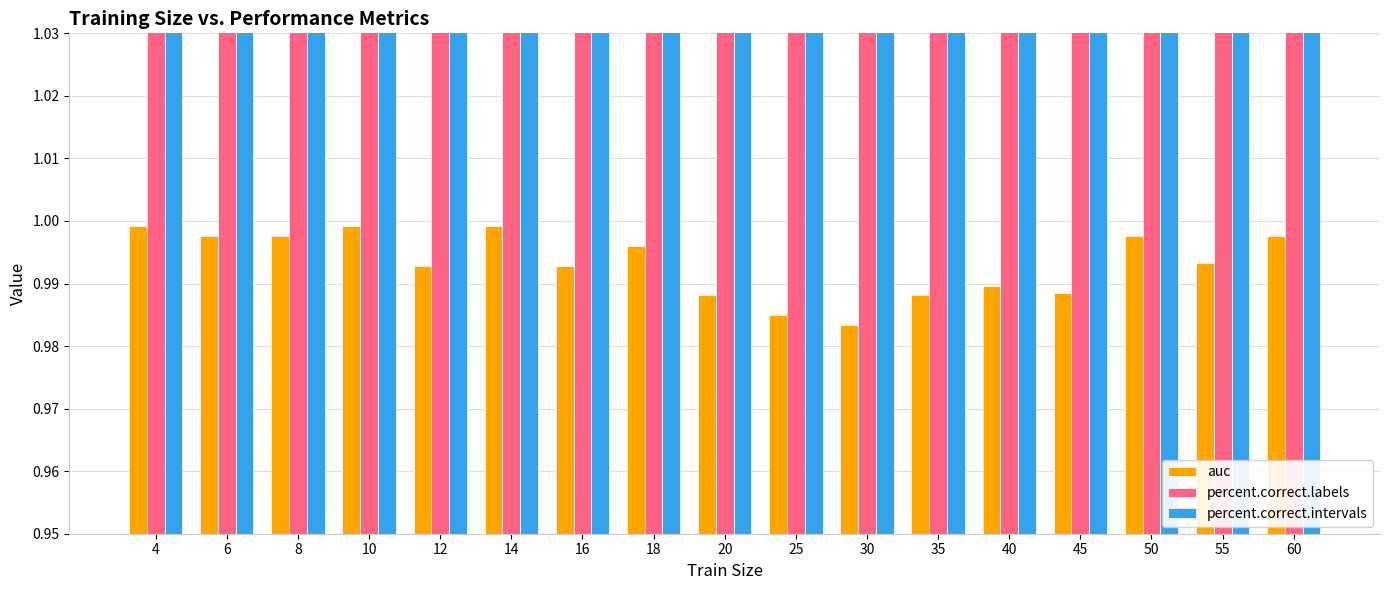

What is the value of the percent.correct.intervals bar at the 10th from the left?

93.3